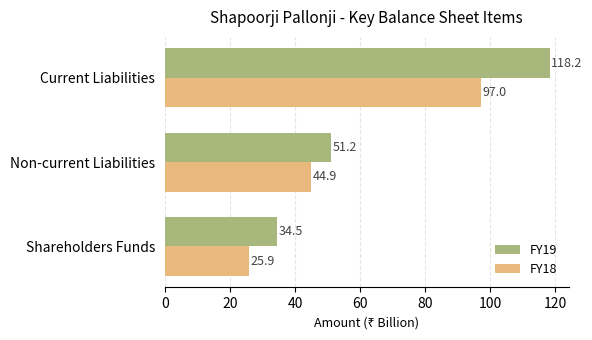

Which label corresponds to the smallest value in the chart?

Shareholders Funds